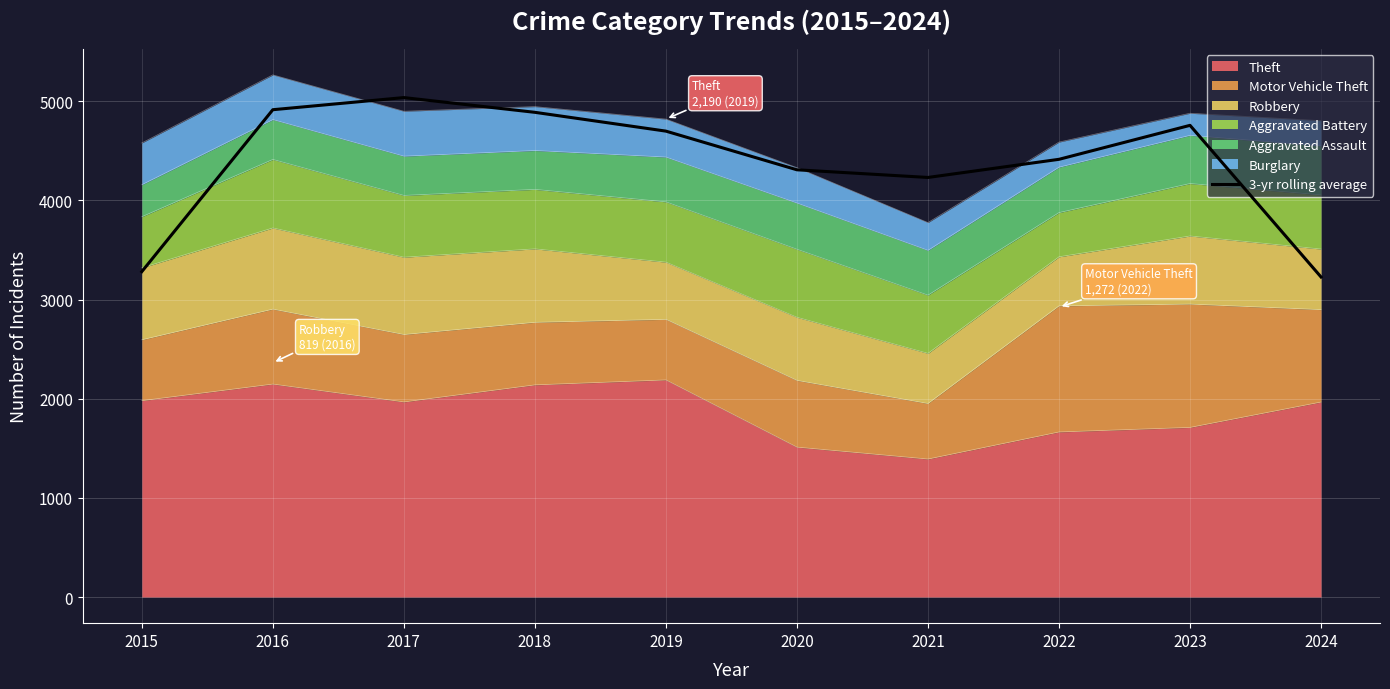

What is the approximate value at 2019?

4699.7